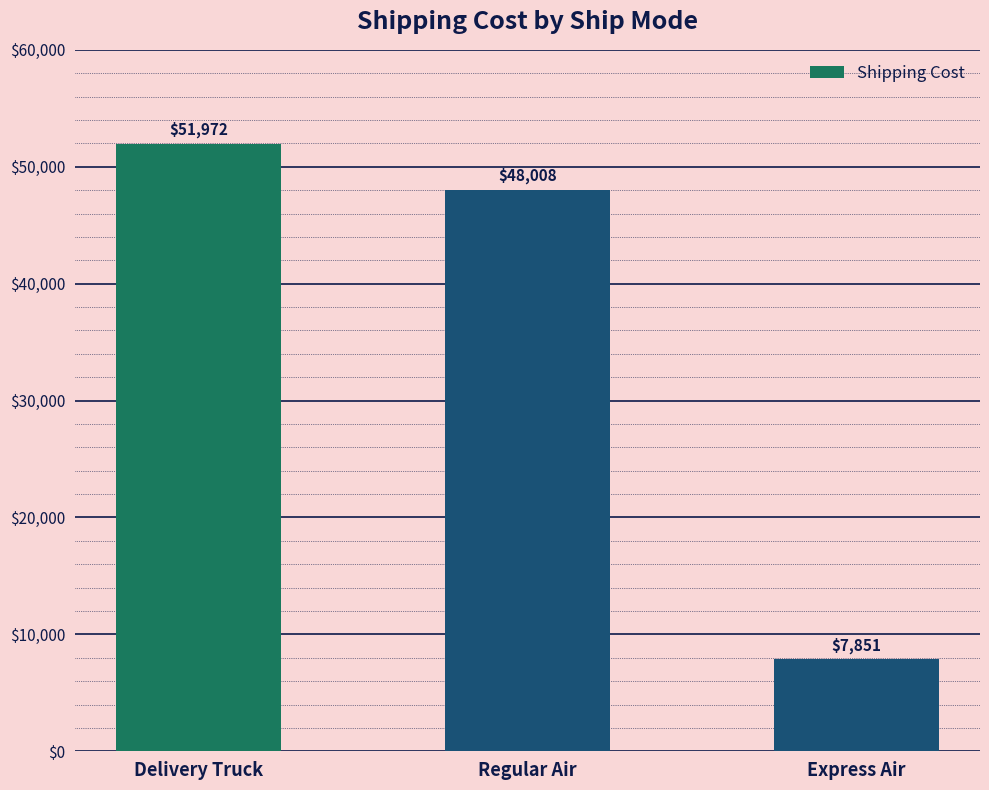

The chart shows a value of 21938.8 at Delivery Truck. True or false?

False